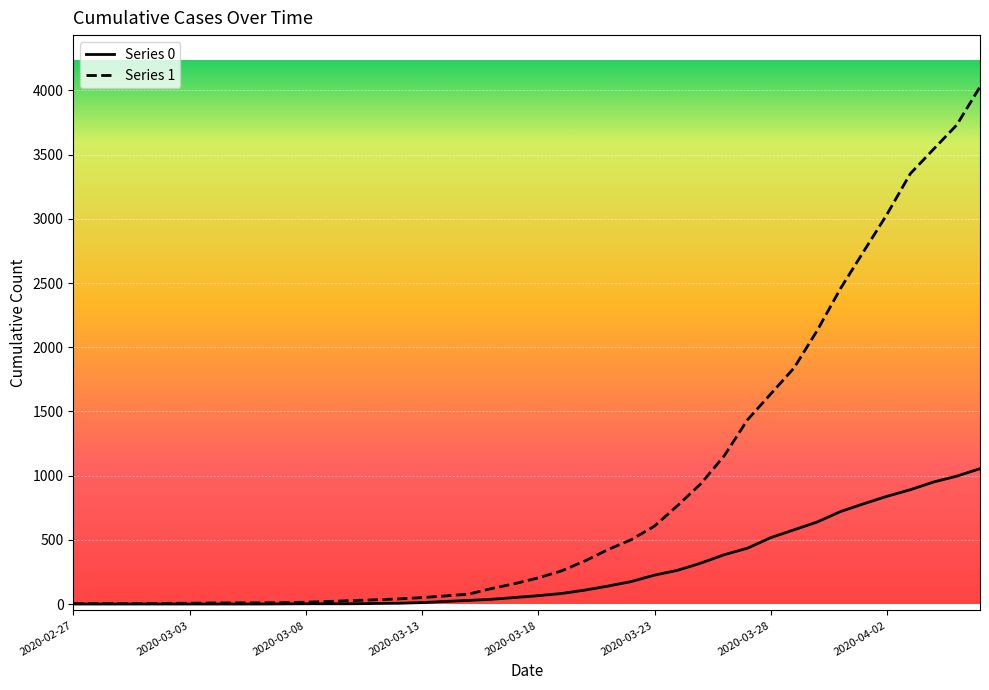

Rank the series by their maximum value, from highest to lowest.

Series 1, Series 0